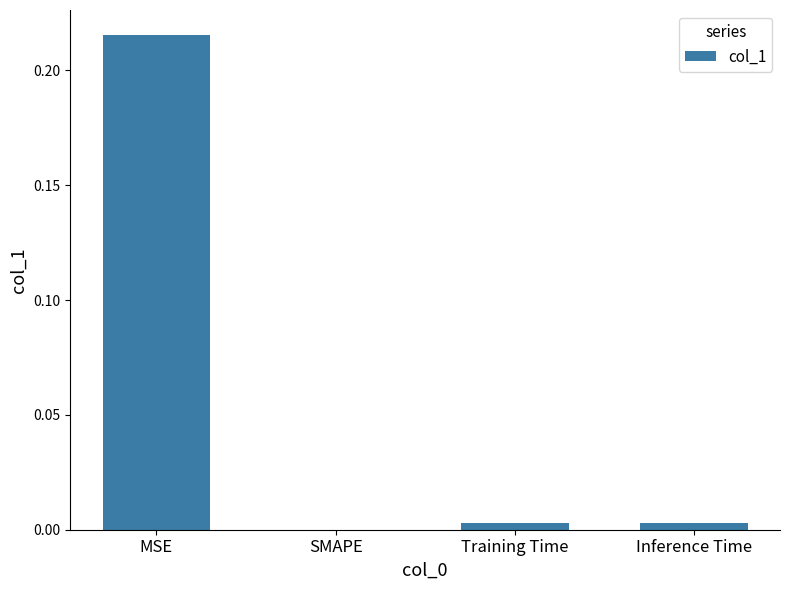

Are the bars horizontal?

No